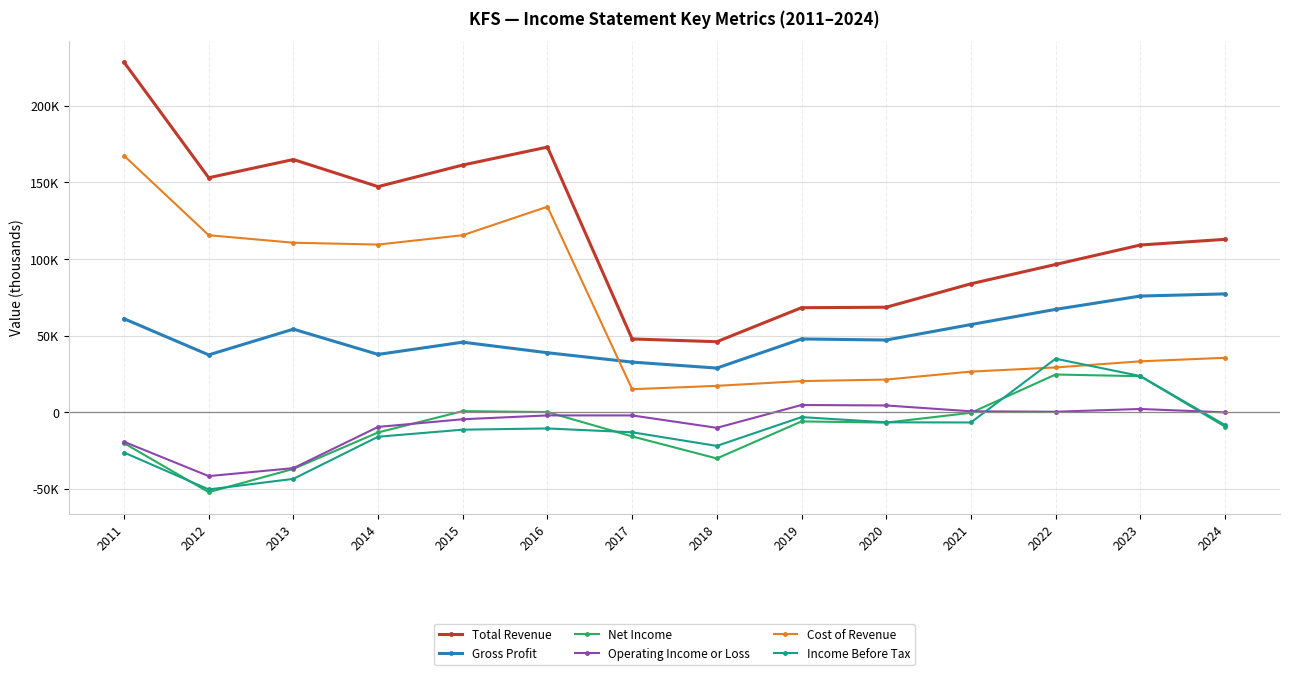

Rank the series at 2022 from lowest to highest value.

Operating Income or Loss, Net Income, Cost of Revenue, Income Before Tax, Gross Profit, Total Revenue